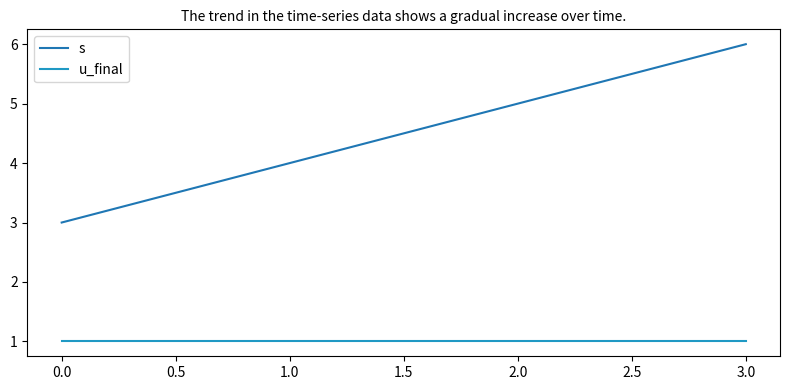

Which series has the widest spread of values?

s